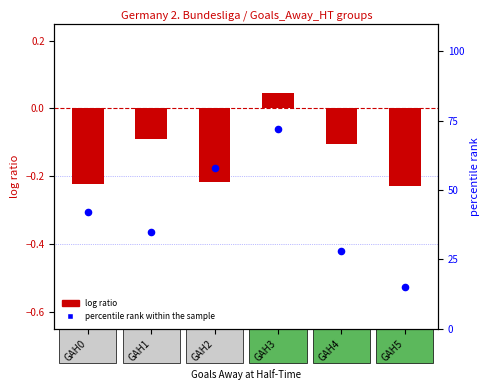

At which category is the sum across all series the highest?

GAH3